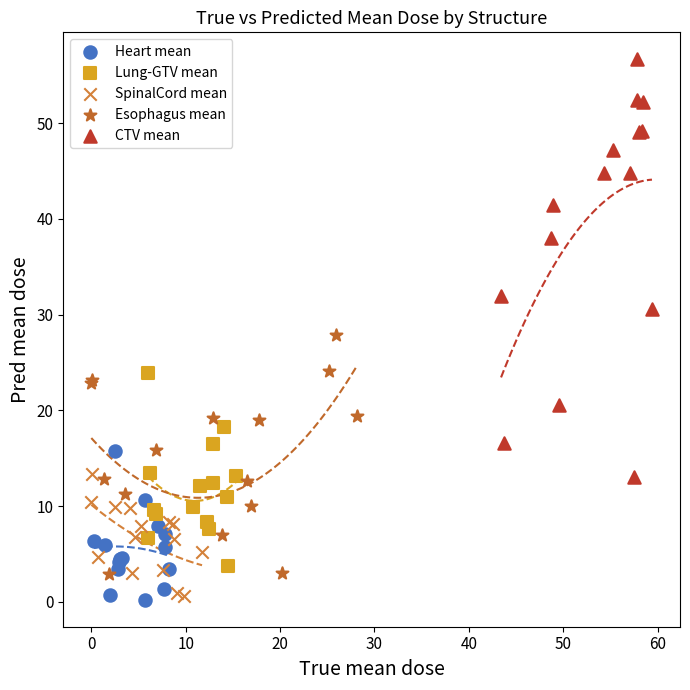

Which series contains the highest Y value?

CTV mean